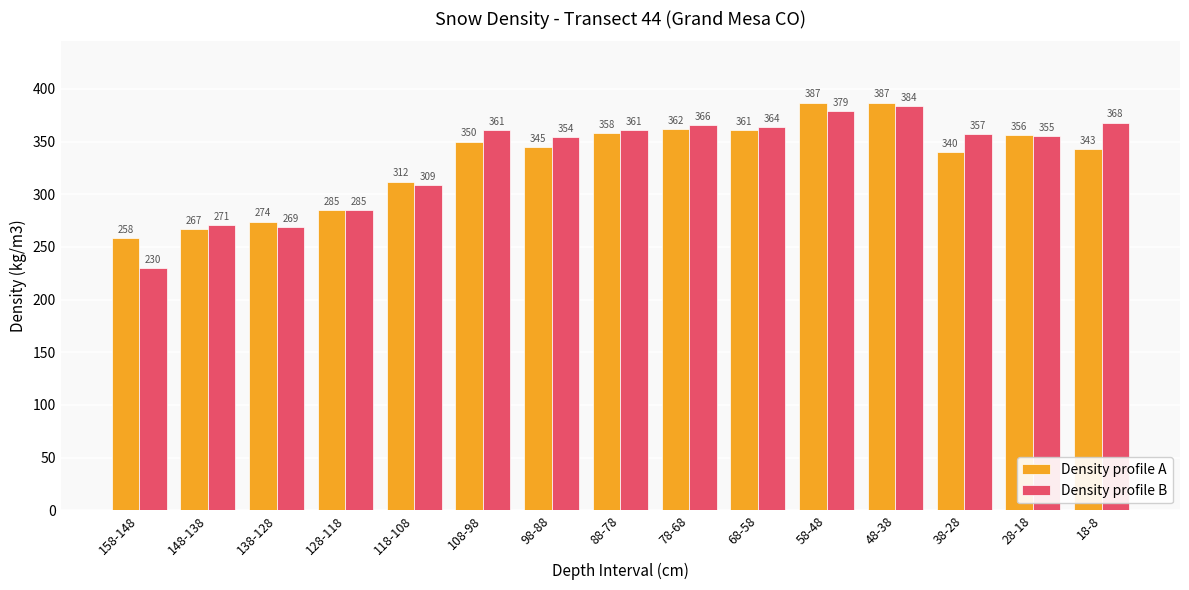

What is the spread (max minus min) of values at 18-8?

25